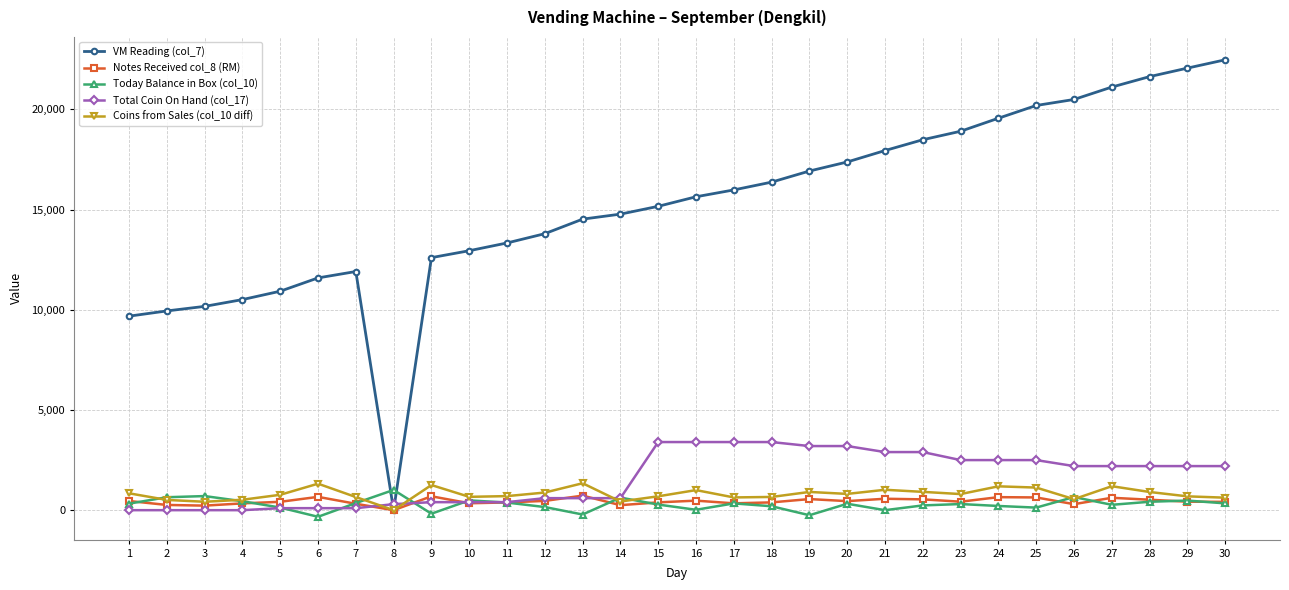

Where does the Notes Received col_8 (RM) series first go above 424?

1